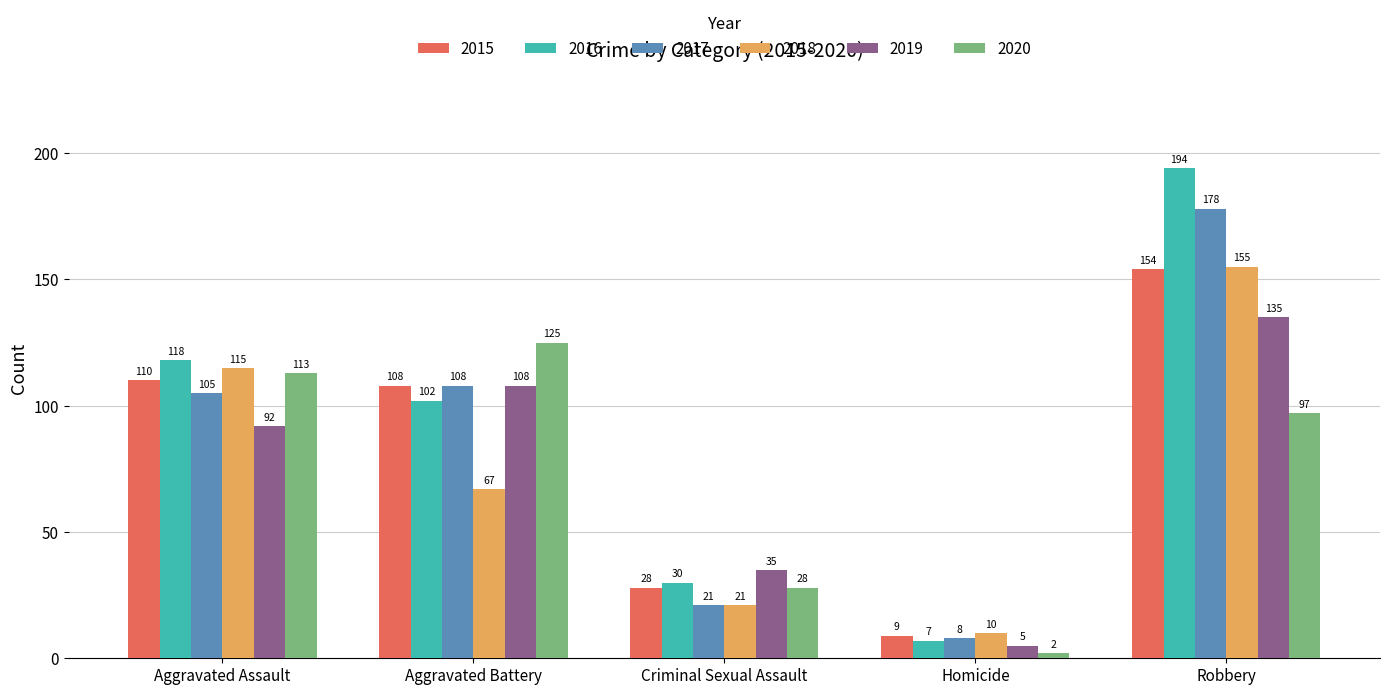

Rank the categories by 2016 value from lowest to highest.

Homicide, Criminal Sexual Assault, Aggravated Battery, Aggravated Assault, Robbery